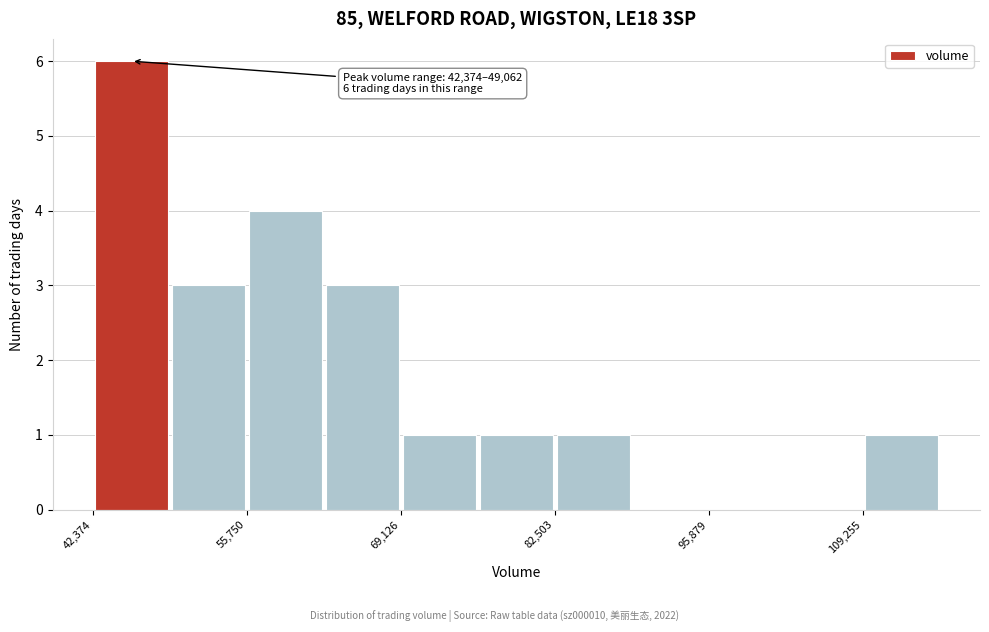

Around what value on the x-axis is the tallest bar? Give the approximate position of its centre, as read against the axis.

46000